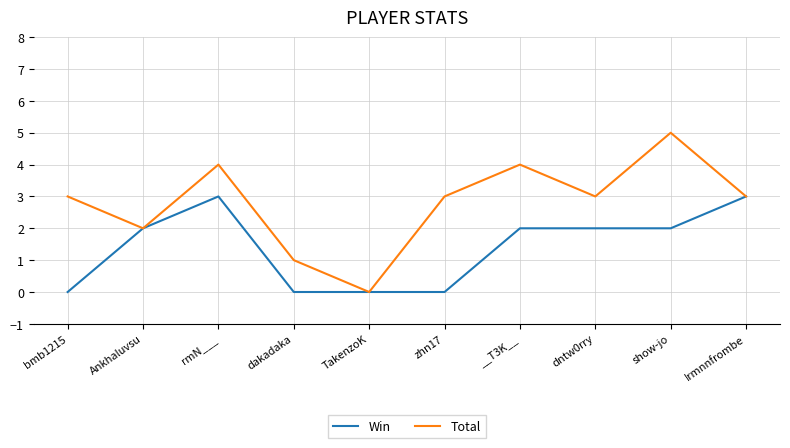

What position from the right is zhn17?

5